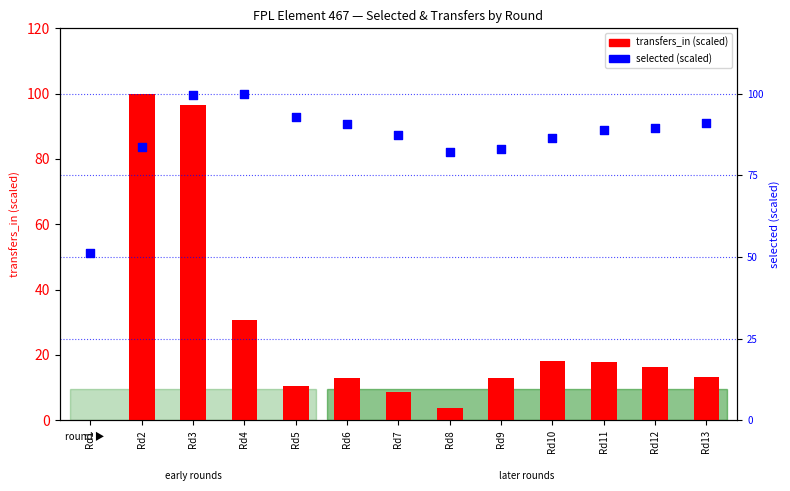

Is the value of selected (scaled) at Rd9 greater than the value of transfers_in (scaled) at Rd13?

Yes